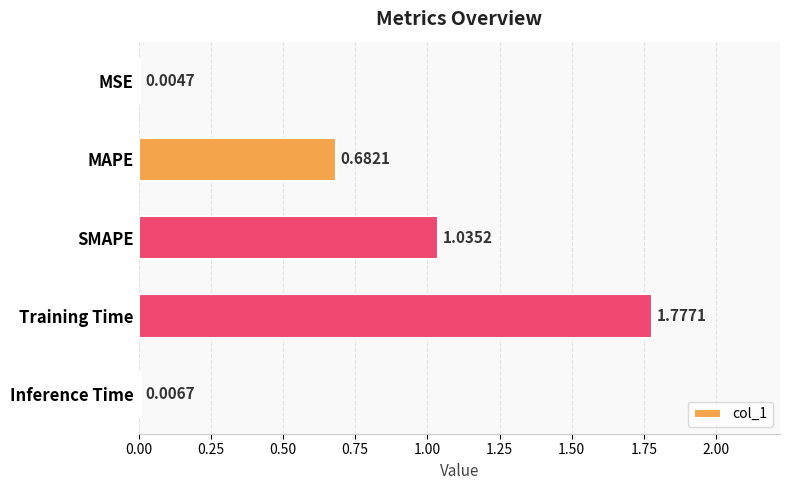

What is the change in value from MSE to SMAPE?

+1.0